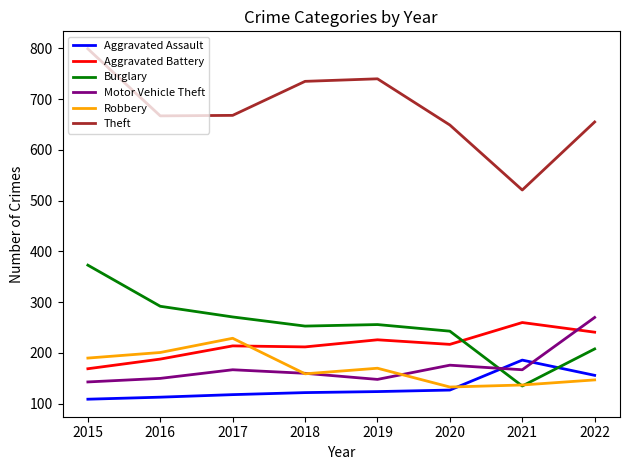

What is the spread (max minus min) of values at 2018?

613